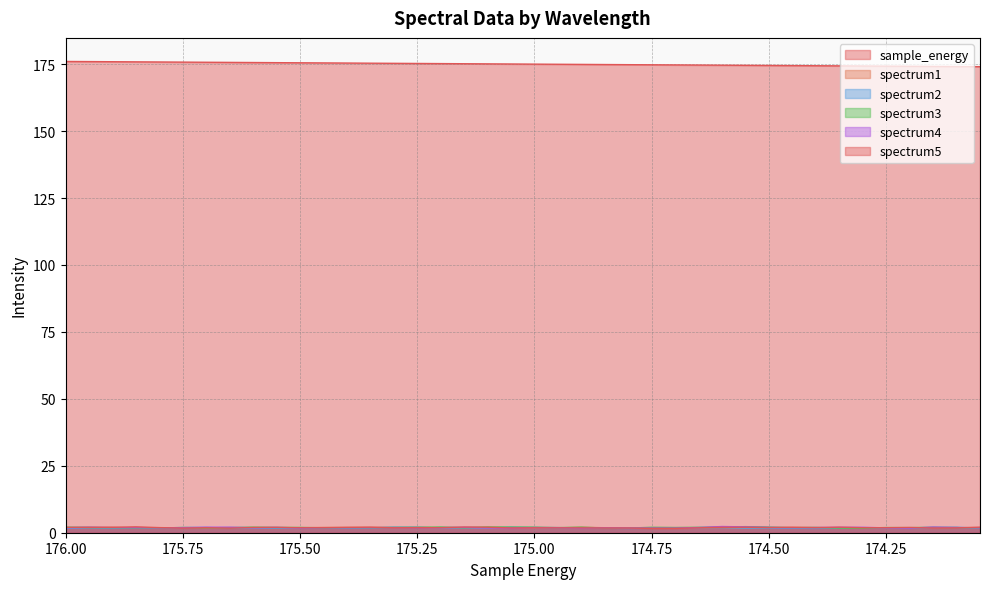

Which has a higher value, 176 or 174.45?

176